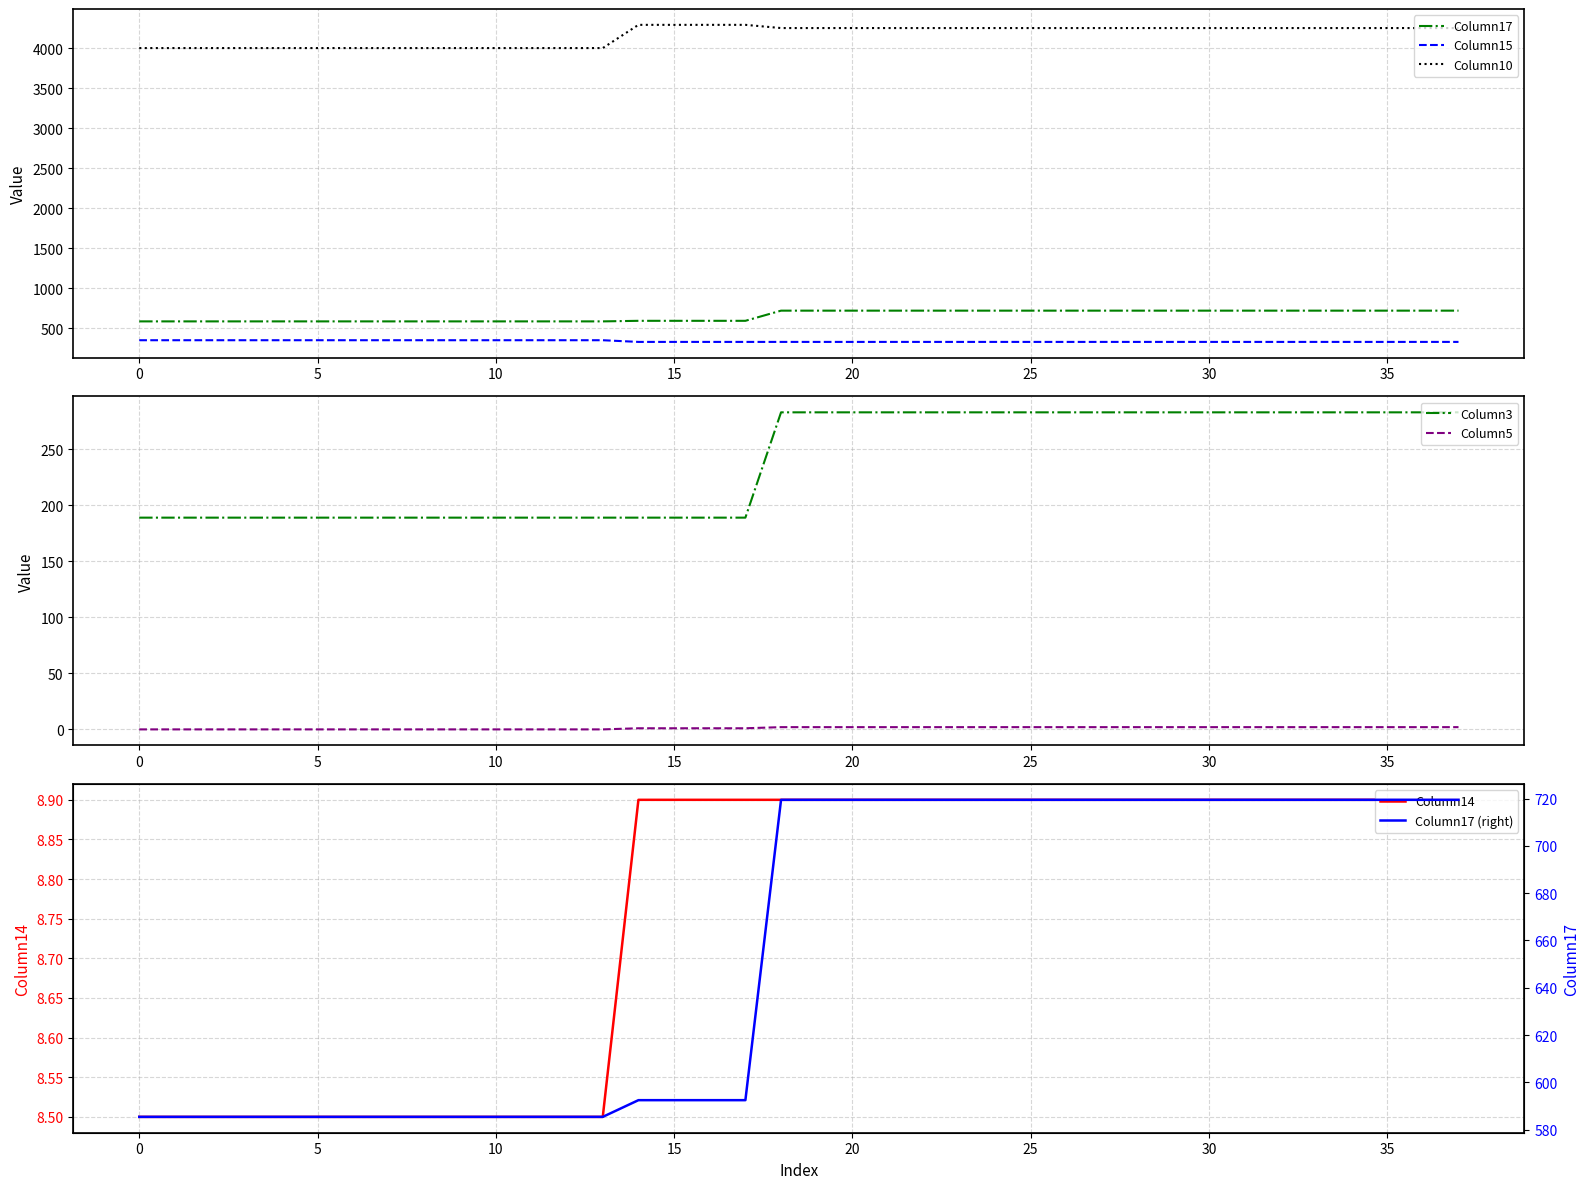

Which series has the largest total across all categories?

Column10